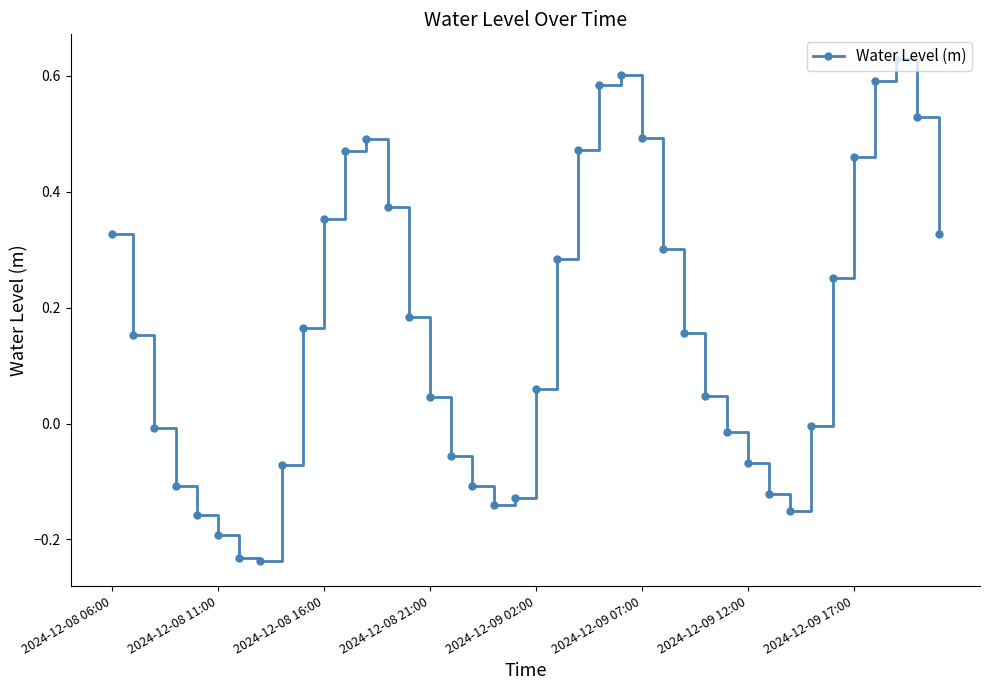

How many points are lower than both their immediate neighbors (excluding endpoints)?

3